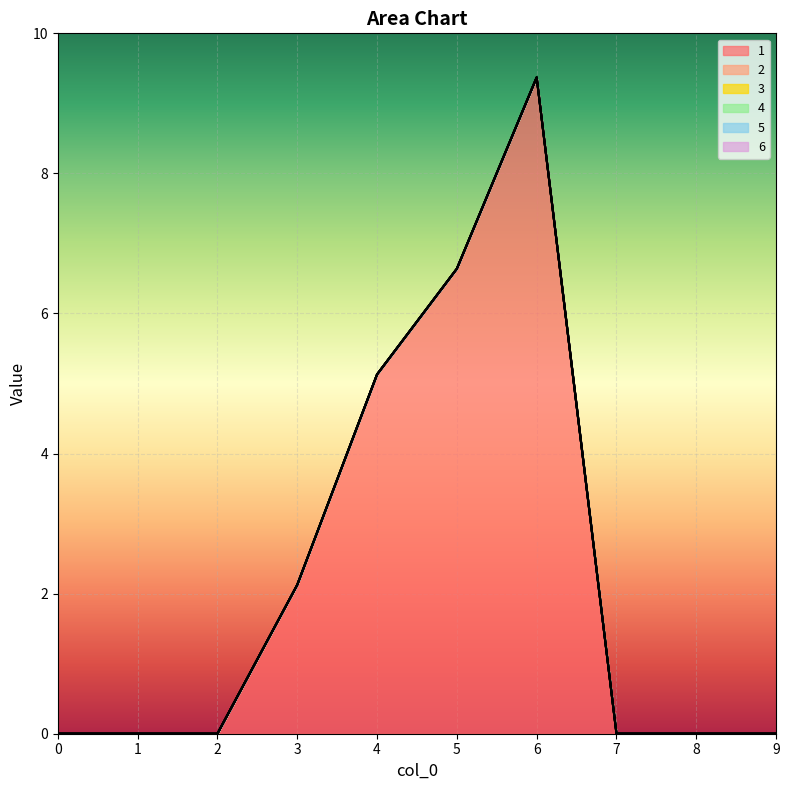

True or false: 6 has a value of 0.0 at 0.

True